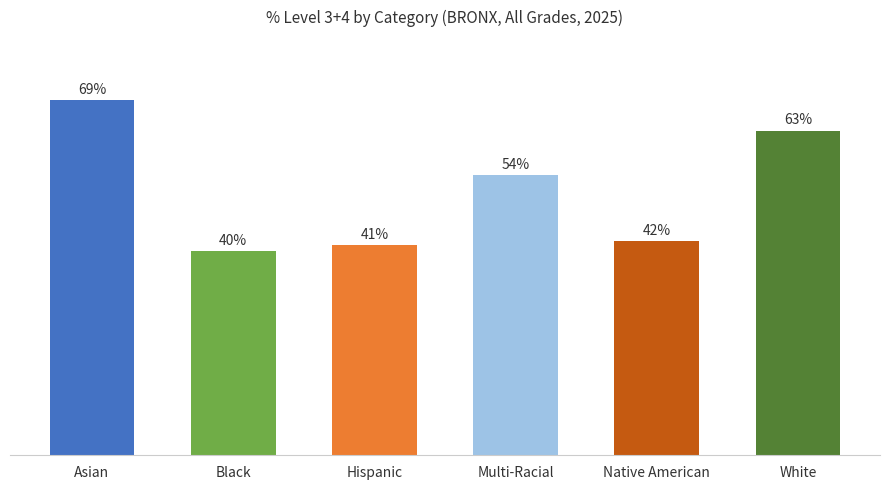

Where does the data first go above 54?

Asian